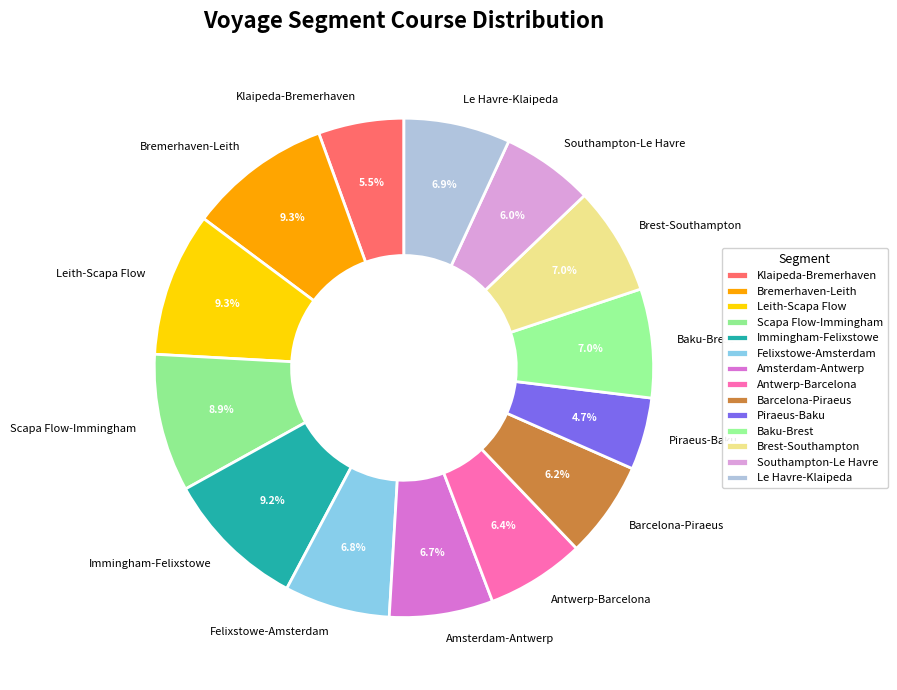

How many segments does this pie chart have?

14